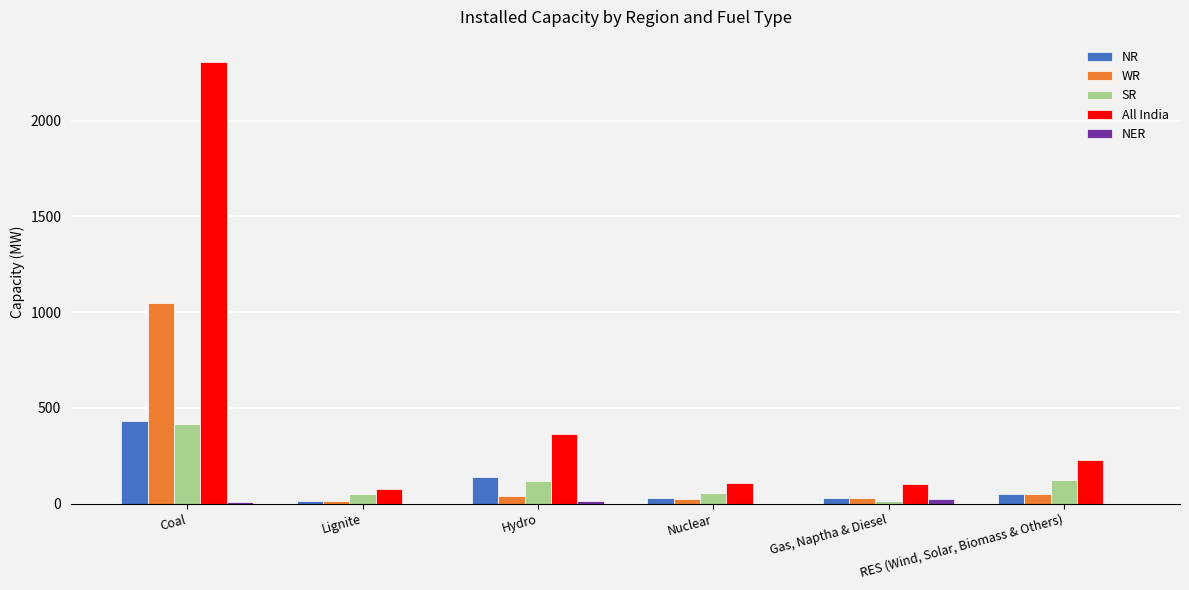

What is the maximum value for NR?

430